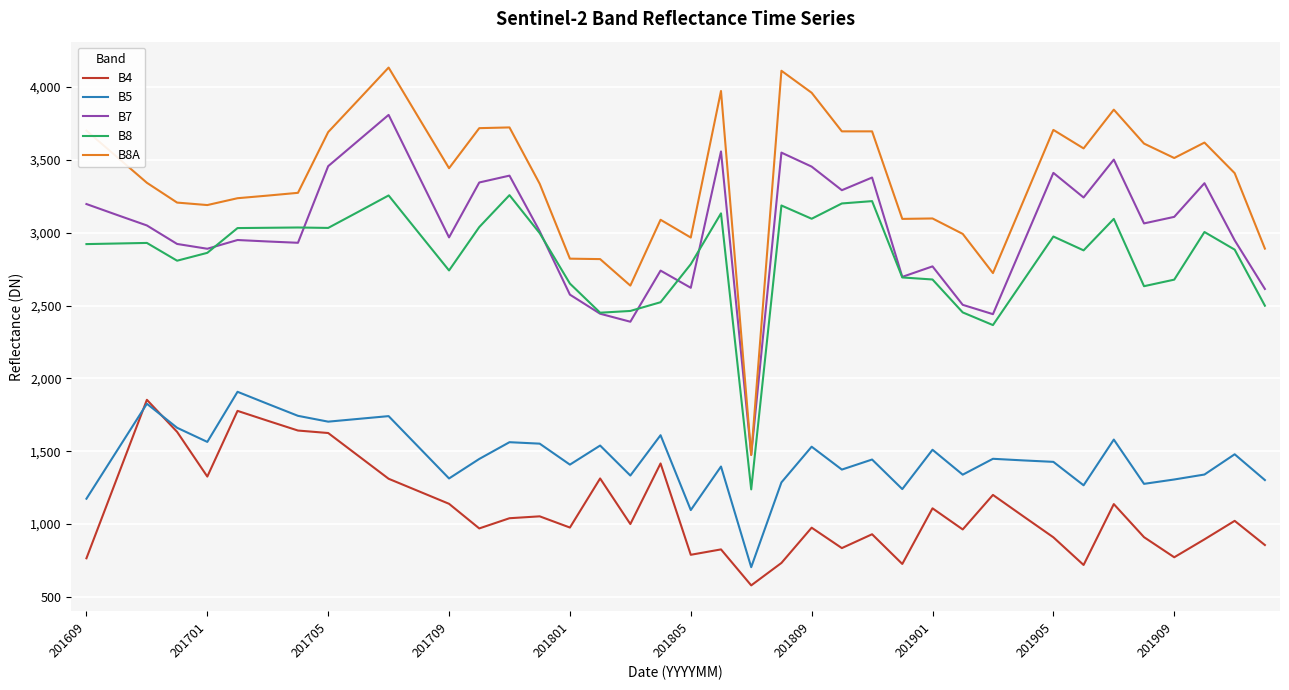

What are all the series names shown in the legend?

B4, B5, B7, B8, B8A